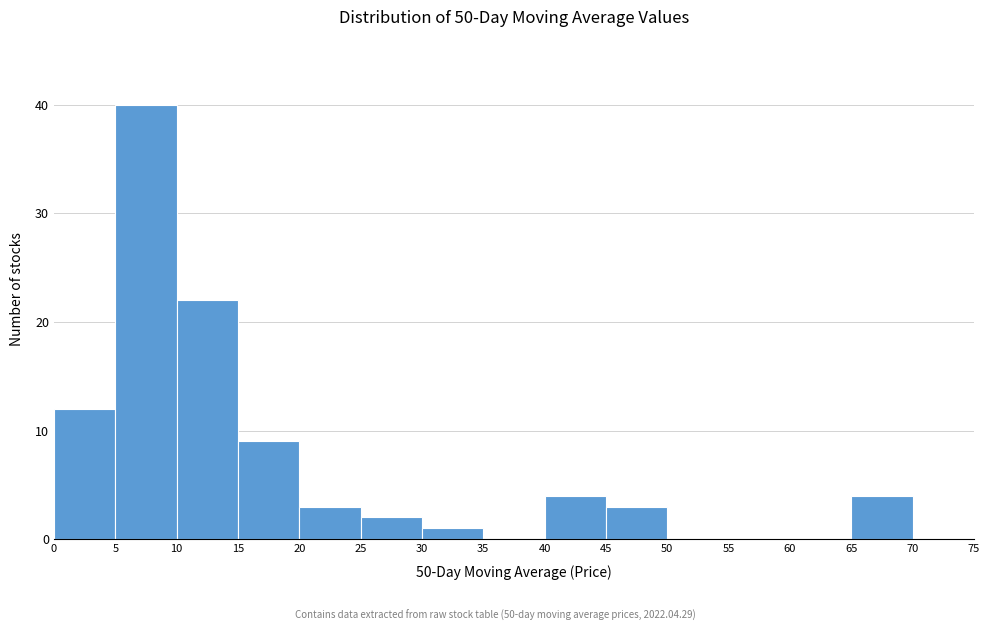

How tall is the bar that spans 65 to 70 on the x-axis? The values are not printed on the chart, so give them approximately, as read against the axis.

4